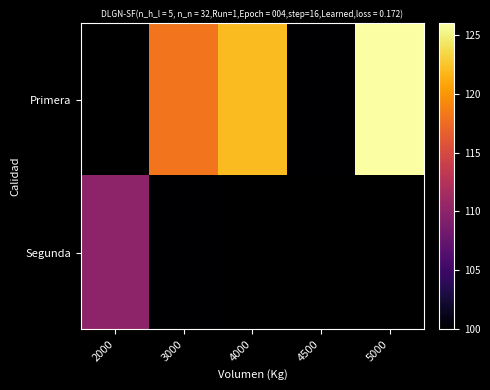

Which series has the largest range (max minus min)?

Segunda